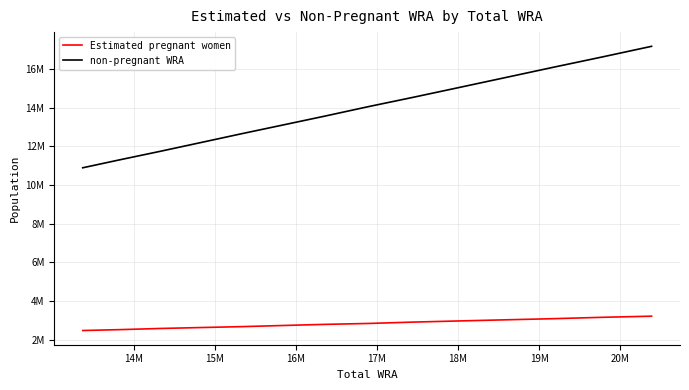

What are all the series names shown in the legend?

Estimated pregnant women, non-pregnant WRA